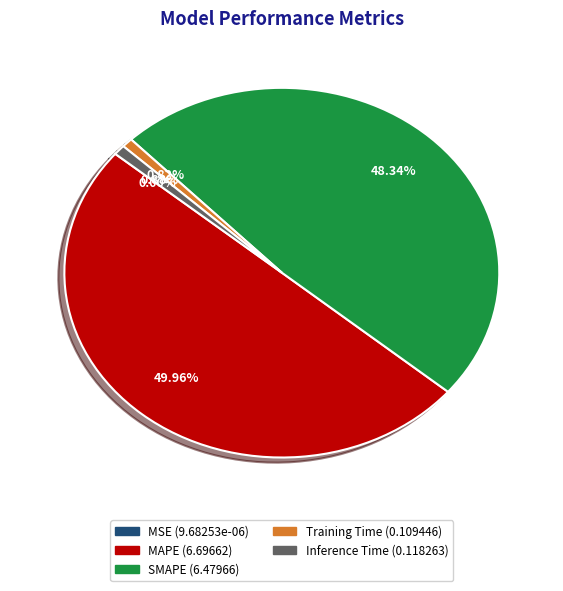

To the nearest percent, what portion does Training Time represent?

1%